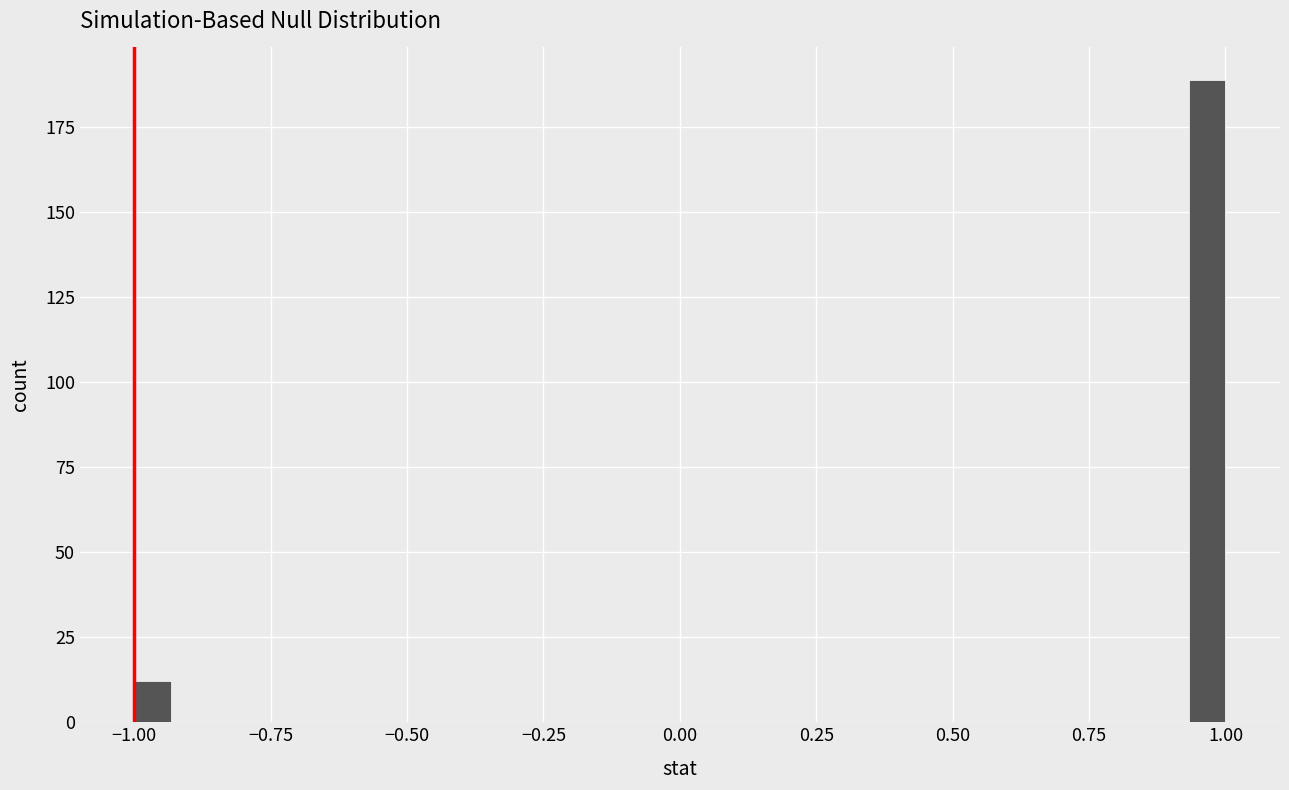

Read against the x-axis, roughly where is the centre of the tallest bar?

0.95